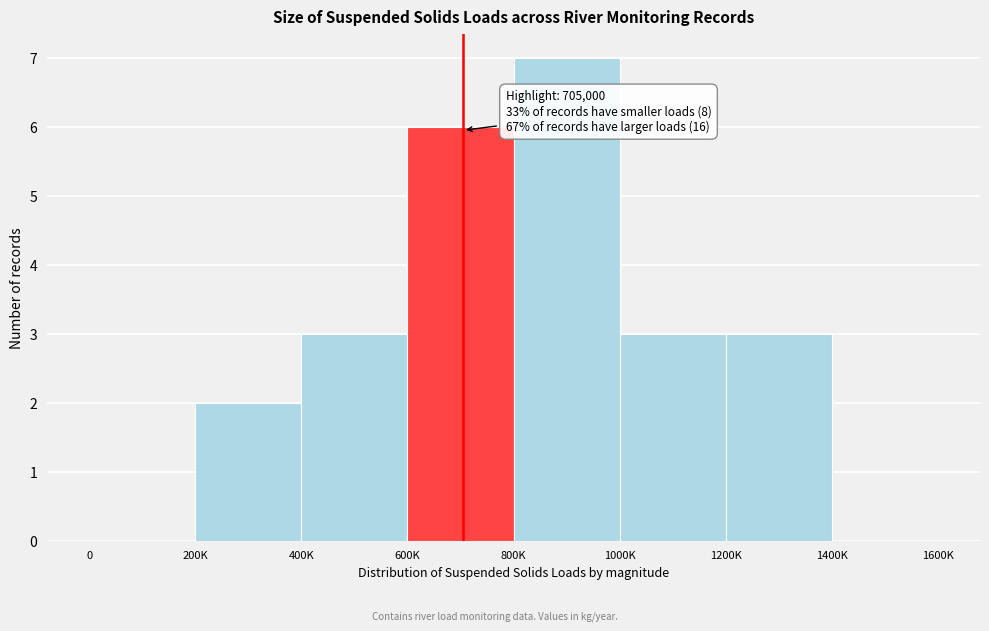

Reading left to right, what are all the values shown in this chart?

0=0	200K=2	400K=3	600K=6	800K=7	1000K=3	1200K=3	1400K=0